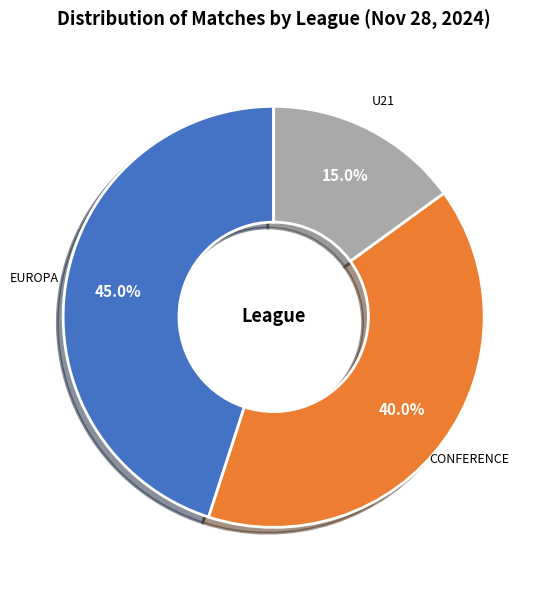

Count the number of slices in the pie.

3